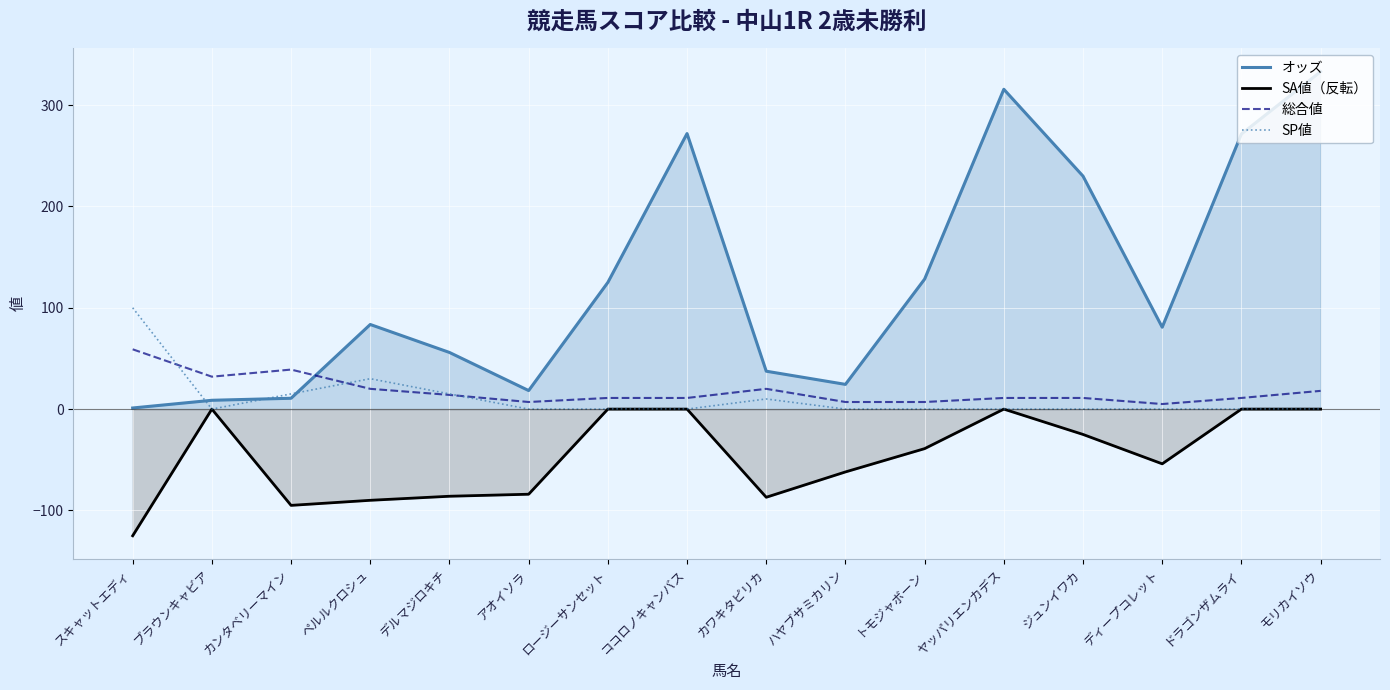

At which label does 総合値 reach its peak?

スキャットエディ